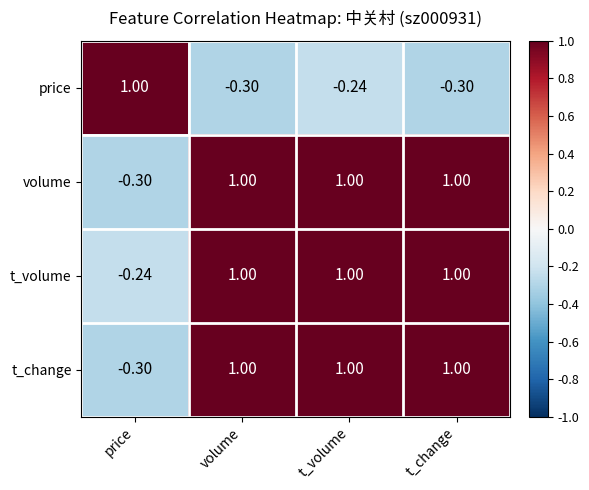

At which label does price reach its peak?

price